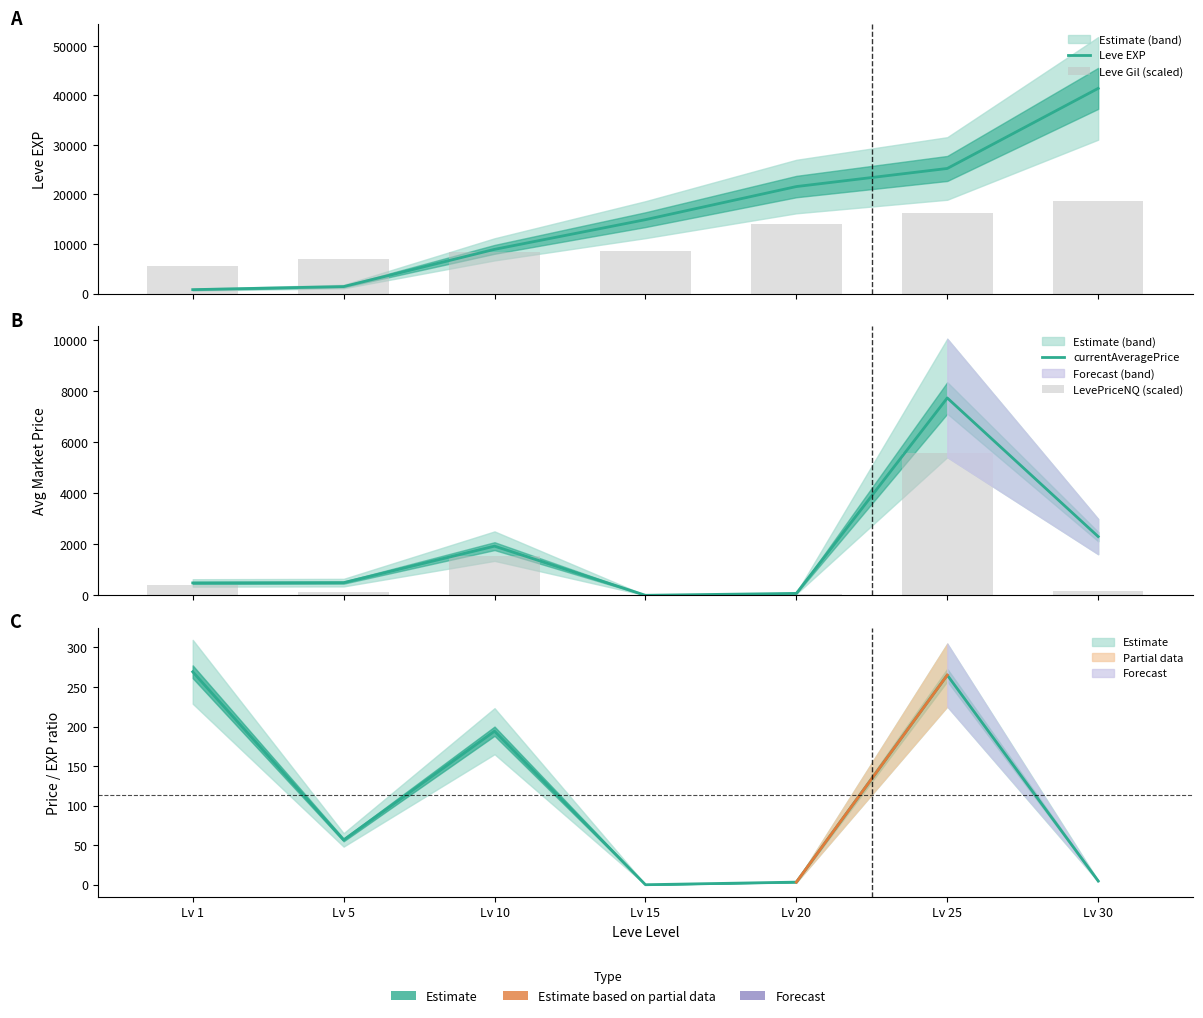

Reading left to right, extract all data points from this chart.

Leve EXP: Lv 1=800.0	Lv 5=1420.0	Lv 10=8930.0	Lv 15=14920.0	Lv 20=21600.0	Lv 25=25250.0	Lv 30=41410.0
Leve Gil (scaled): Lv 1=5650.0	Lv 5=7000.0	Lv 10=8450.0	Lv 15=8600.0	Lv 20=14050.0	Lv 25=16300.0	Lv 30=18600.0
currentAveragePrice: Lv 1=484.5	Lv 5=496.0	Lv 10=1927.2	Lv 15=0.0	Lv 20=74.5	Lv 25=7737.6	Lv 30=2302.0
LevePriceNQ (scaled): Lv 1=387.6	Lv 5=109.7	Lv 10=1541.8	Lv 15=0.0	Lv 20=59.6	Lv 25=5565.1	Lv 30=160.6